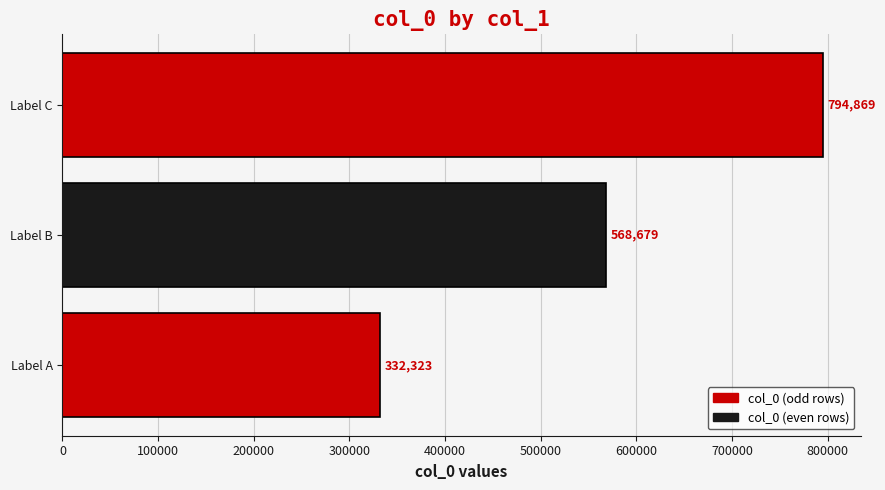

Reading bottom to top, transcribe all the data shown in this chart.

332323	568679	794869